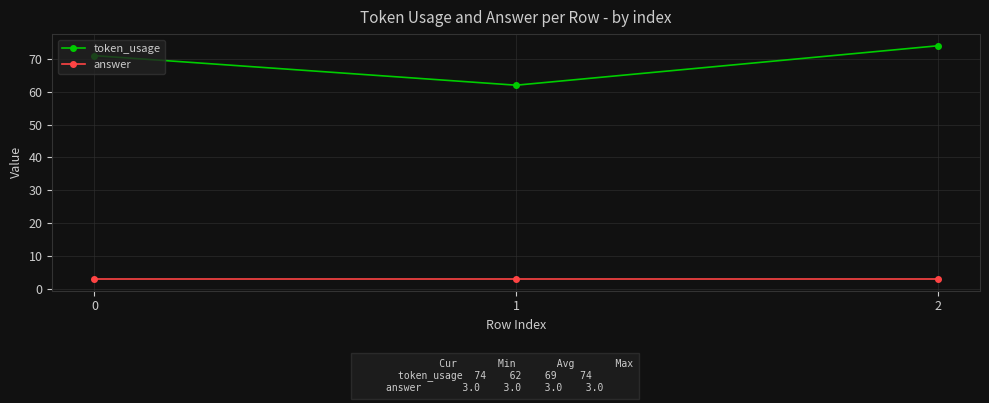

How many data points does each series have?

3